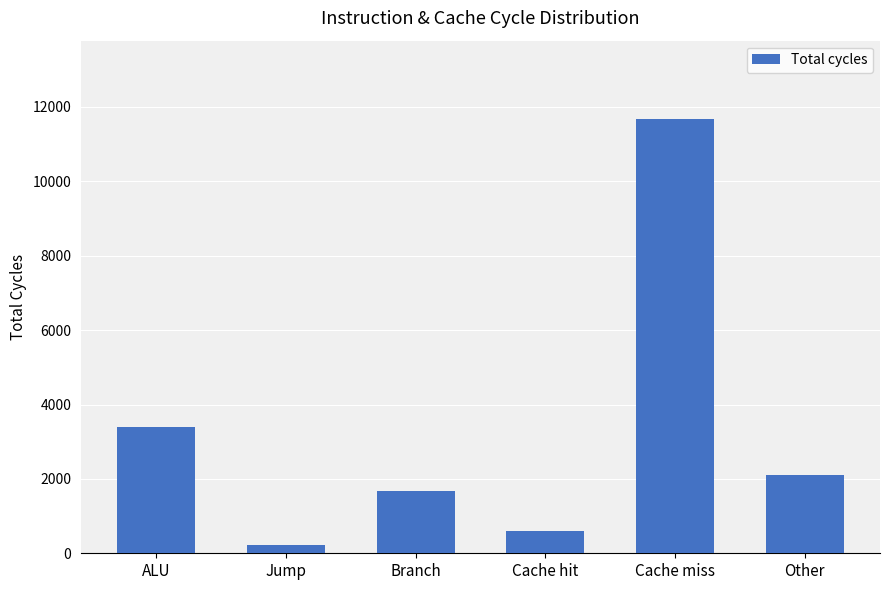

What position from the right is Other?

1